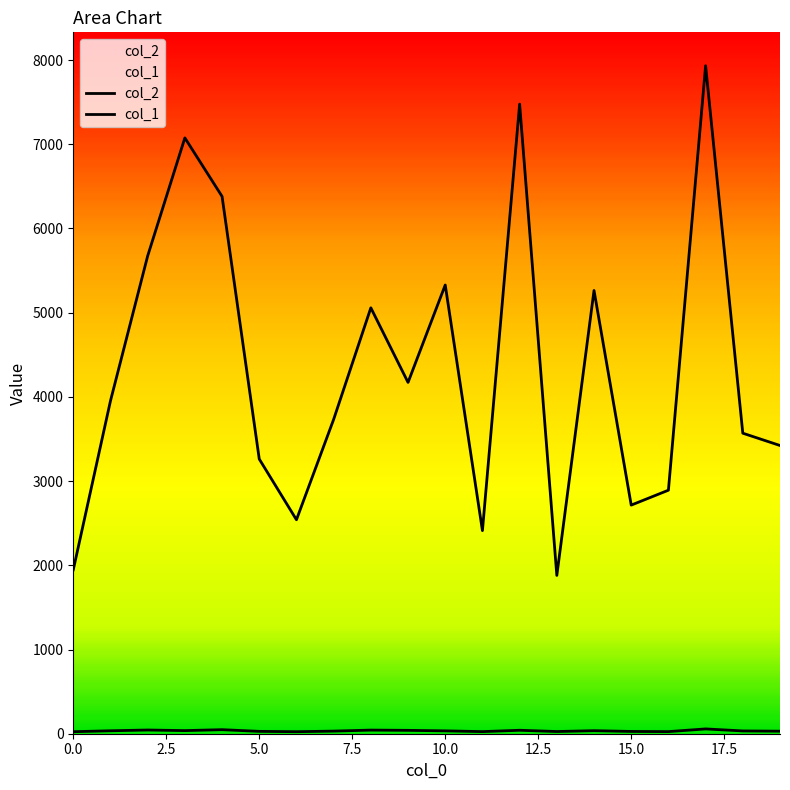

Which series changed the most between 7.5 and 12.5?

col_2